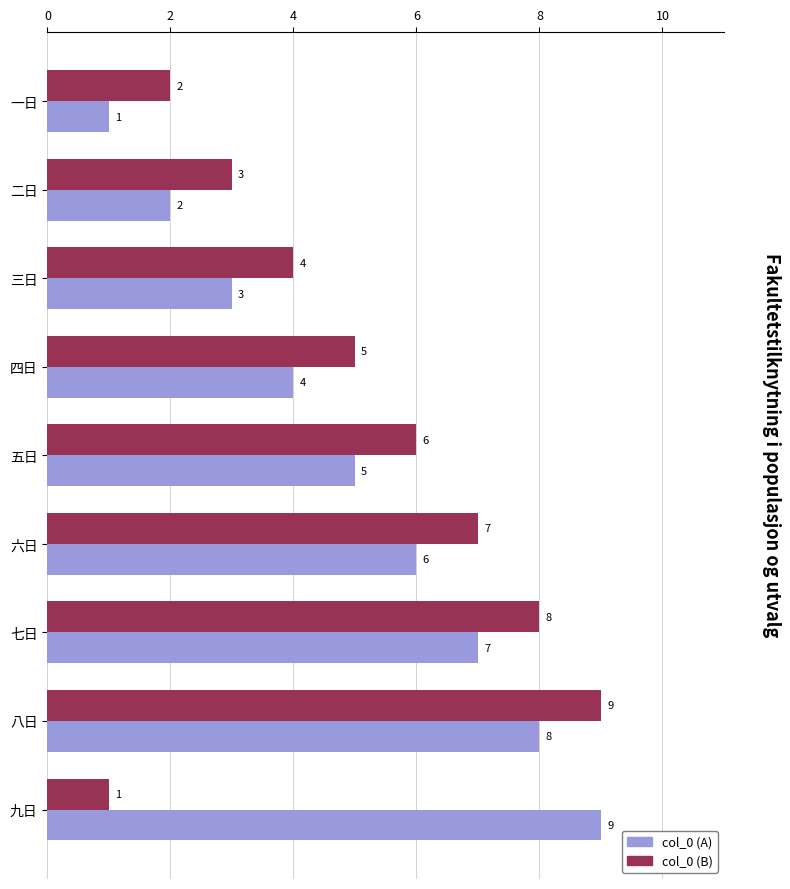

What is the sum of all col_0 (A) values?

45